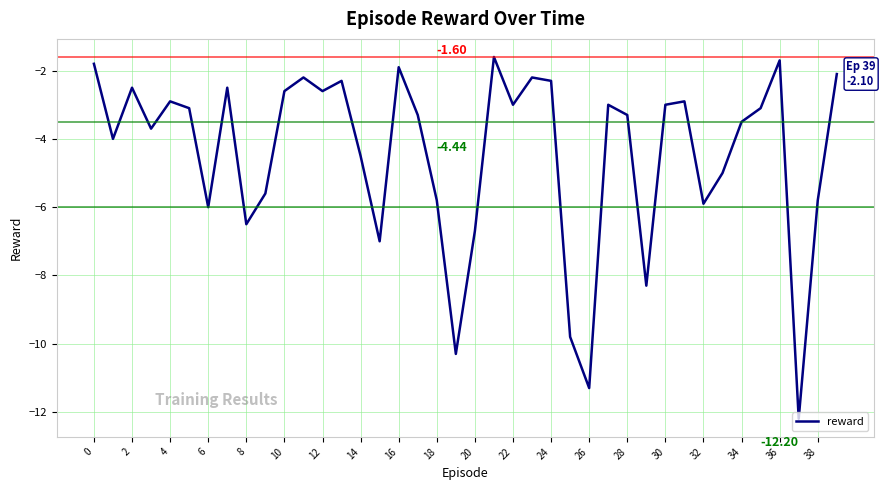

What is the difference between the maximum and minimum values?

10.6